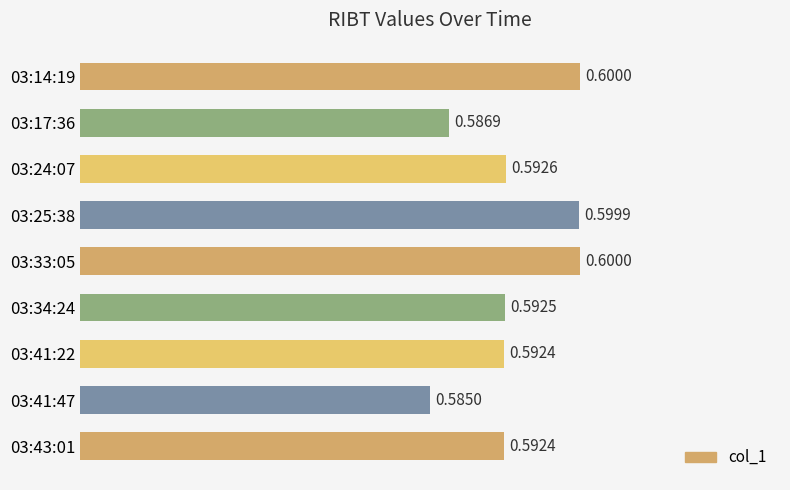

Which has a higher value, 03:41:22 or 03:14:19?

03:14:19